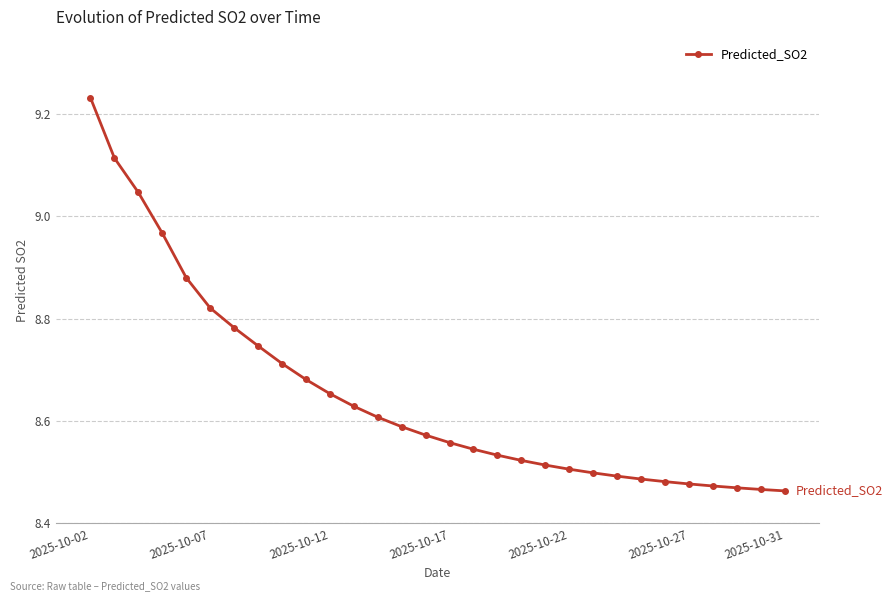

How many categories are shown in the chart?

30